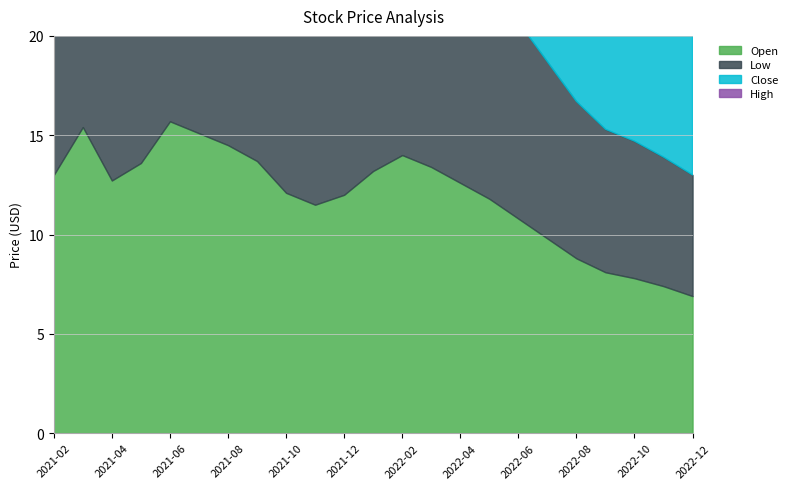

What is the greatest value displayed?

18.0